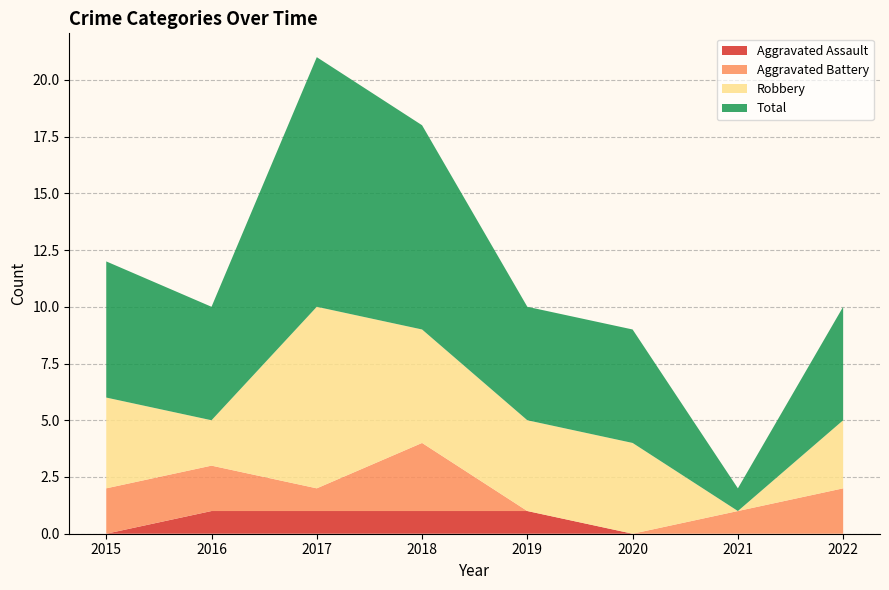

Reading right to left, extract all data points from this chart.

Aggravated Assault: 0	0	0	1	1	1	1	0
Aggravated Battery: 2	1	0	0	3	1	2	2
Robbery: 3	0	4	4	5	8	2	4
Total: 5	1	5	5	9	11	5	6